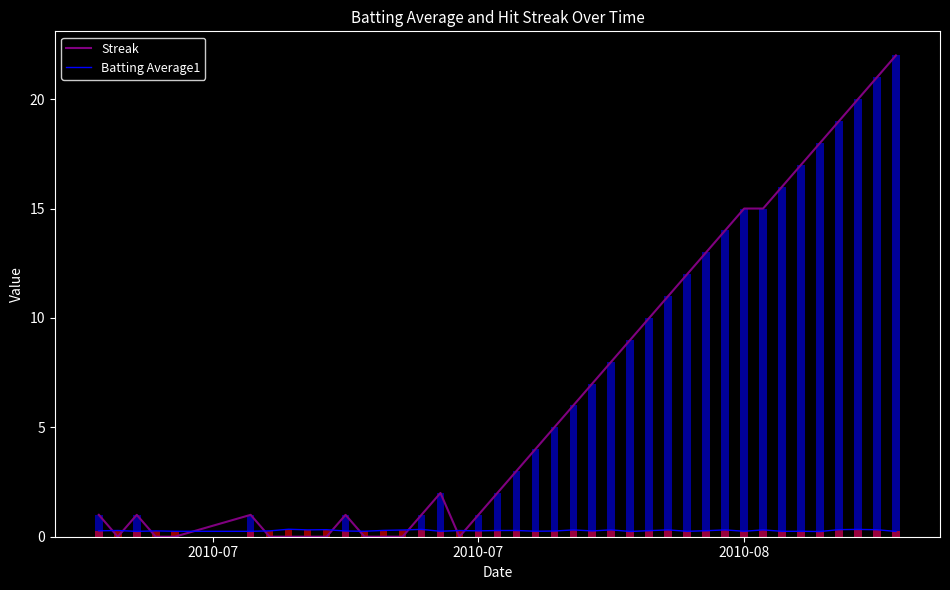

Reading left to right, extract all data points from this chart.

Streak: 1.0	0.0	1.0	0.0	0.0	1.0	0.0	0.0	0.0	0.0	1.0	0.0	0.0	0.0	1.0	2.0	0.0	1.0	2.0	3.0	4.0	5.0	6.0	7.0	8.0	9.0	10.0	11.0	12.0	13.0	14.0	15.0	15.0	16.0	17.0	18.0	19.0	20.0	21.0	22.0
Batting Average1: 0.3	0.3	0.2	0.3	0.2	0.2	0.3	0.3	0.3	0.3	0.3	0.2	0.3	0.3	0.3	0.2	0.3	0.3	0.3	0.3	0.3	0.3	0.3	0.3	0.3	0.2	0.3	0.3	0.2	0.3	0.3	0.2	0.3	0.2	0.2	0.2	0.3	0.3	0.3	0.2